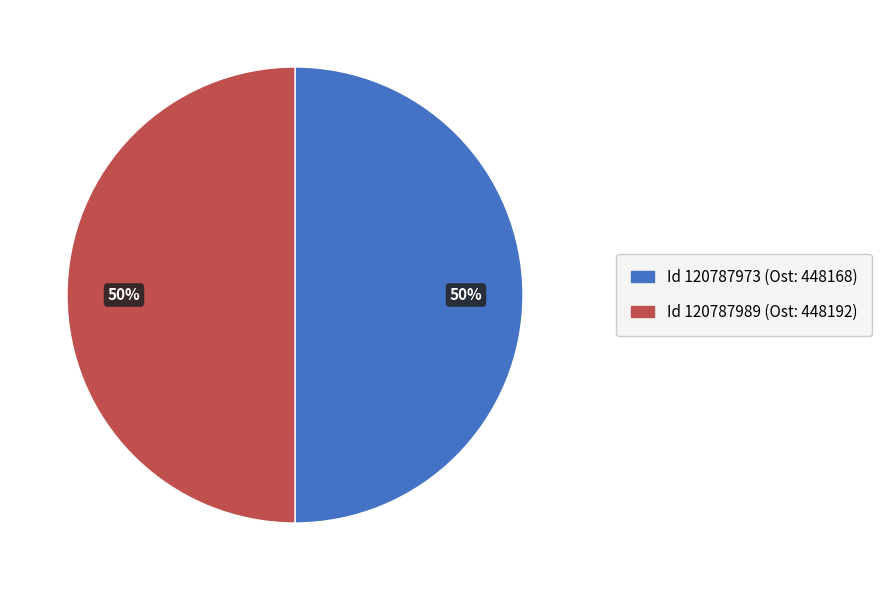

To the nearest percent, what is the average slice percentage?

50%